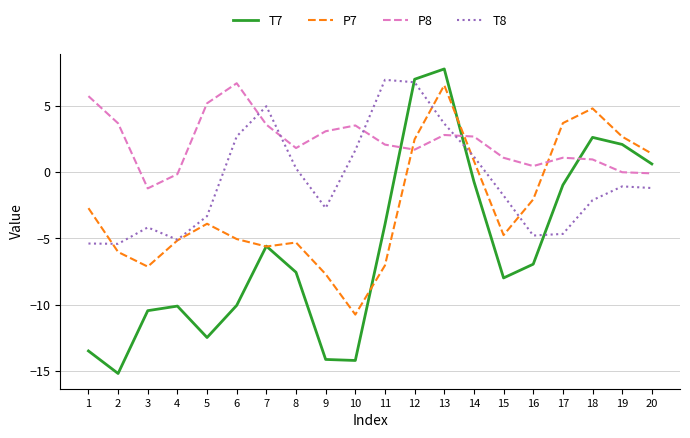

What is the difference between the highest and lowest values at 12?

5.3